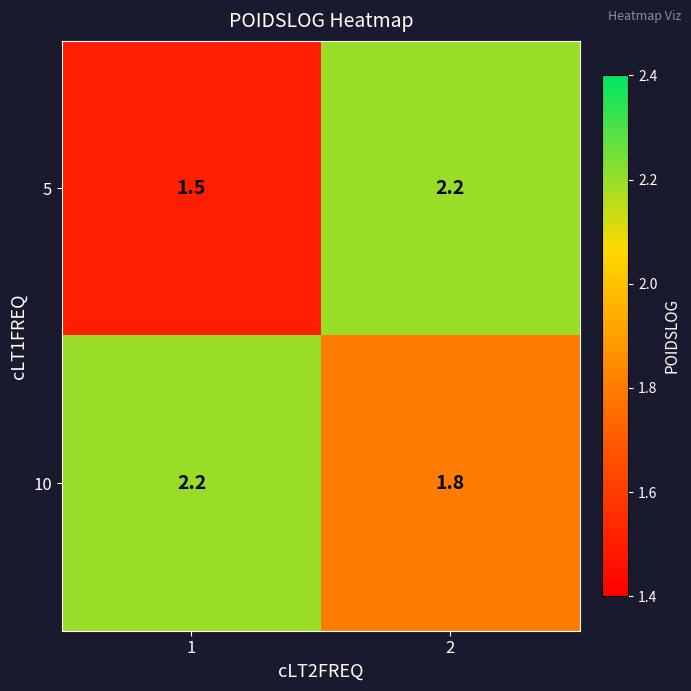

Reading right to left, transcribe all the data shown in this chart.

5: 2.2	1.5
10: 1.8	2.2